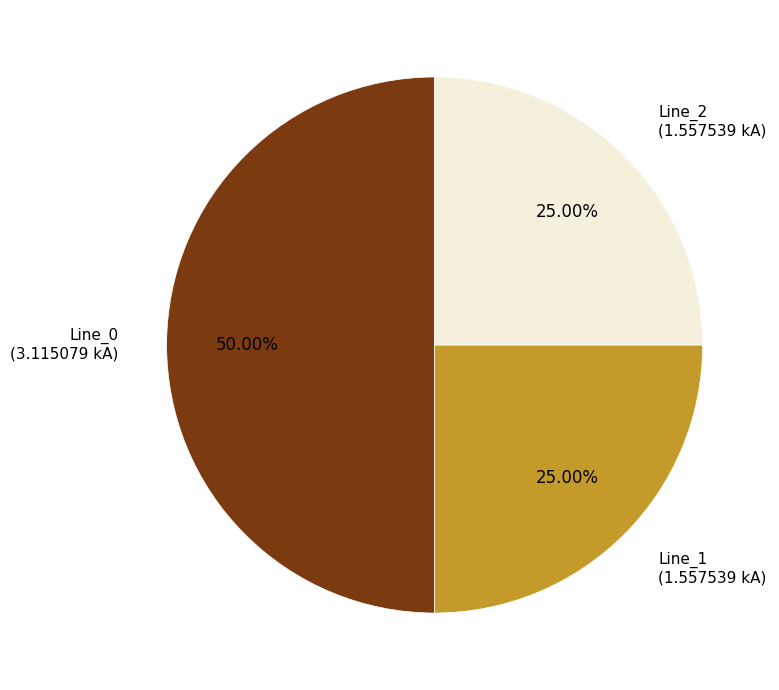

To the nearest percent, what percentage of the pie is Line_2?

25%